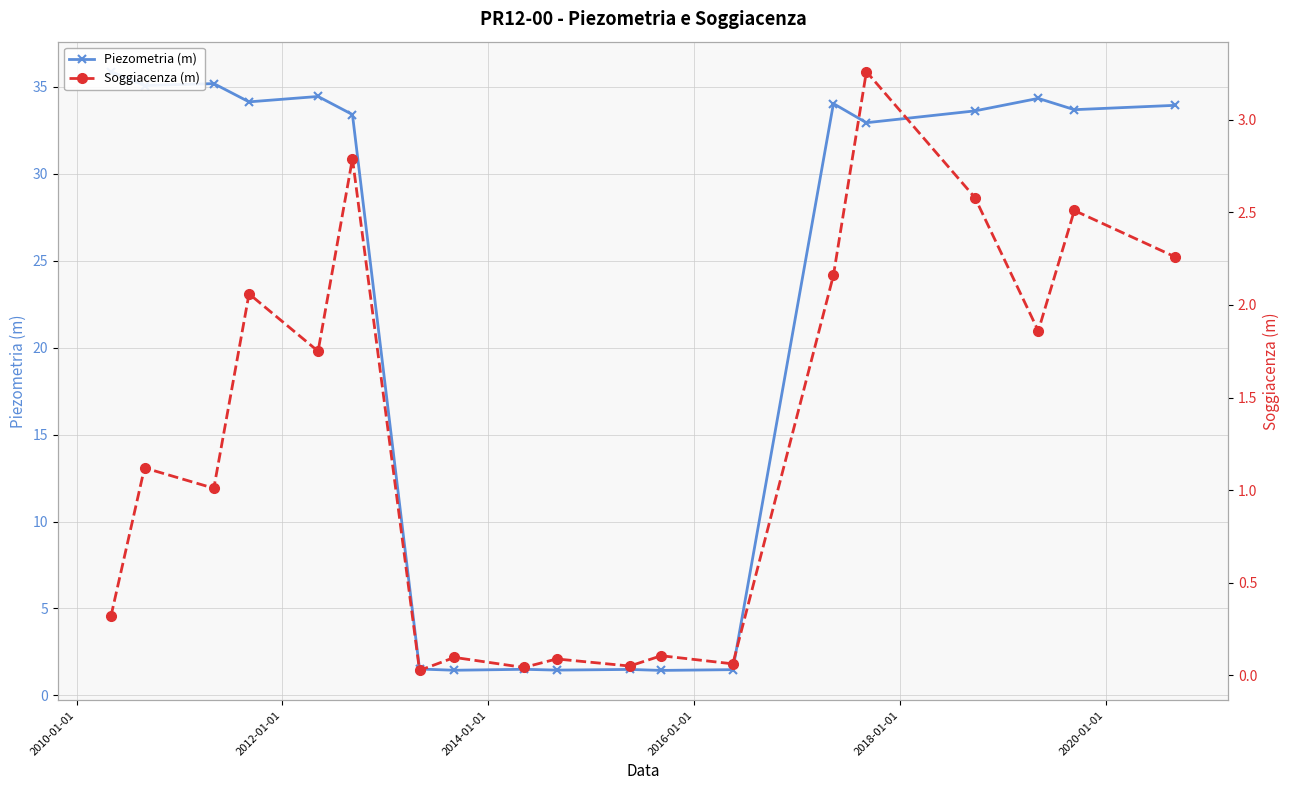

Rank the series by their maximum value, from highest to lowest.

Piezometria (m), Soggiacenza (m)